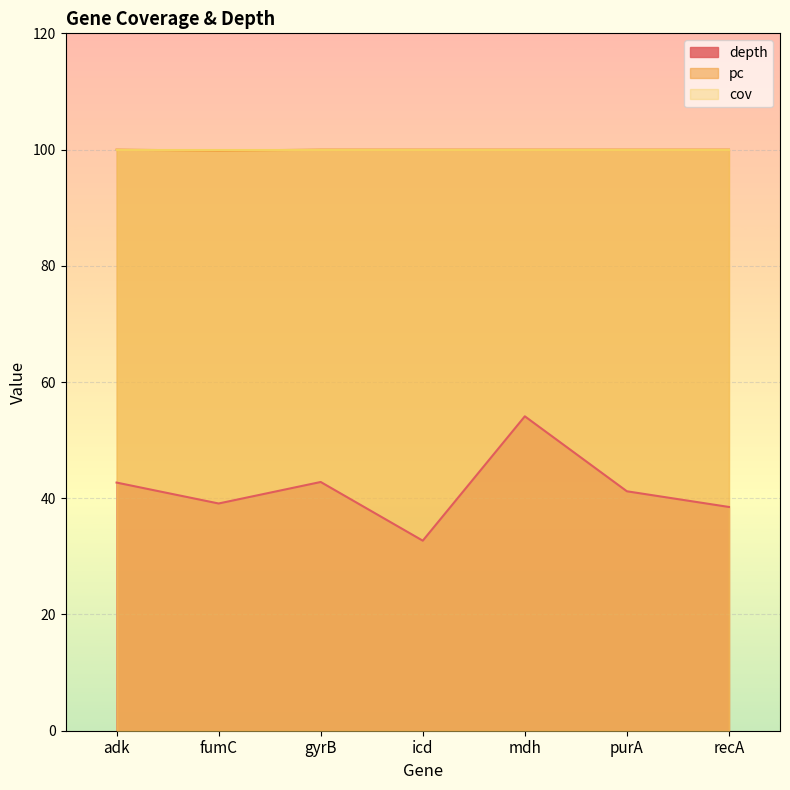

At which label does pc reach its peak?

adk